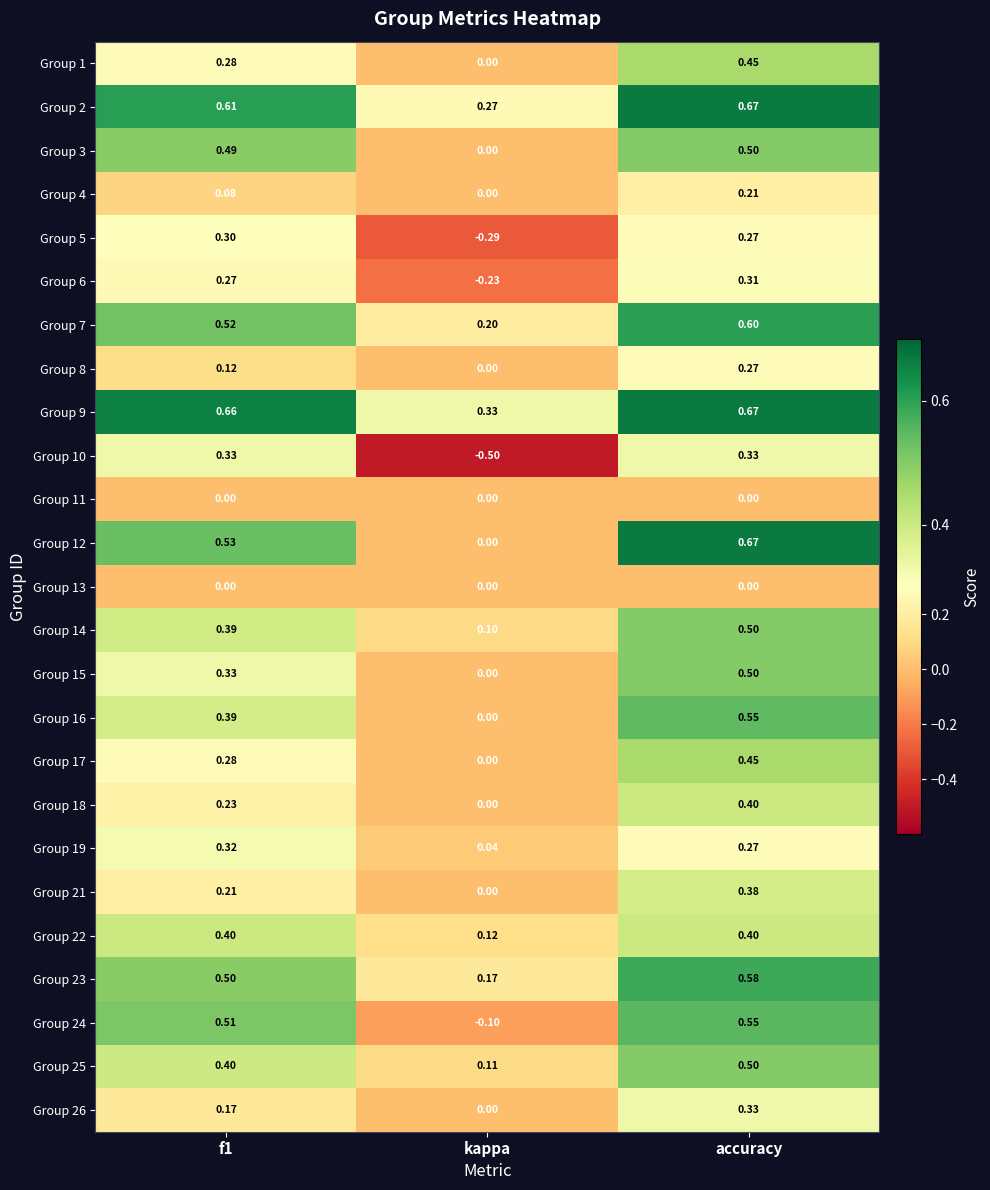

How many categories are shown in the chart?

3